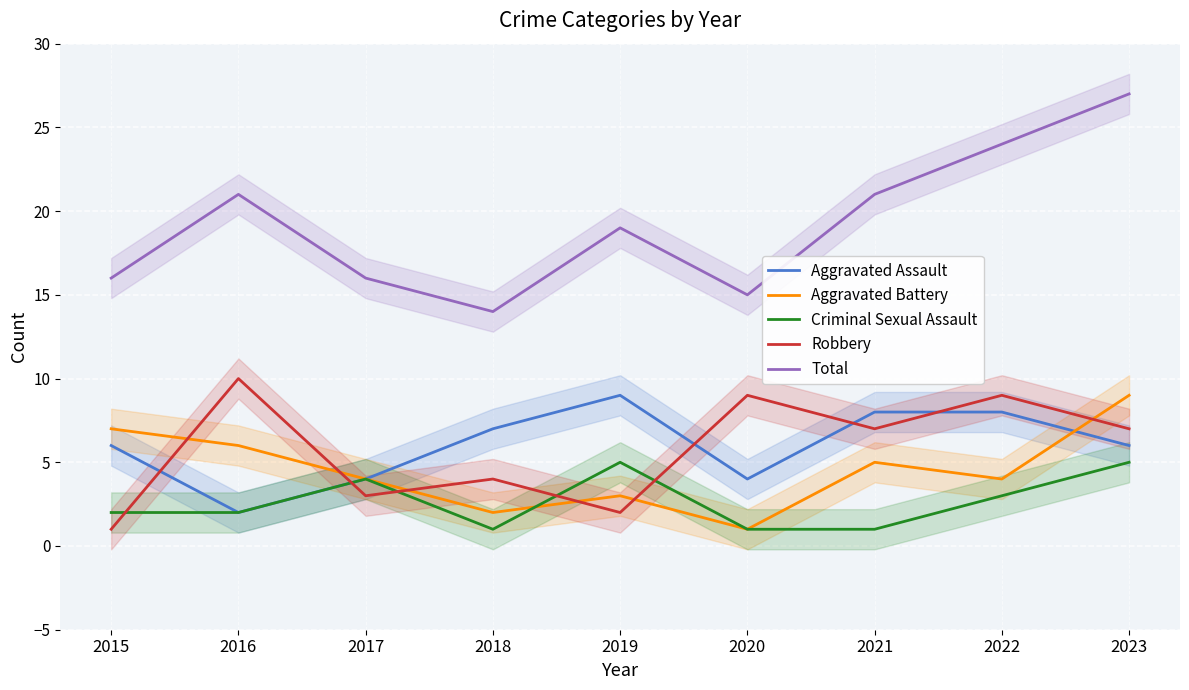

Reading right to left, what are all the values shown in this chart?

Aggravated Assault: 2023=6	2022=8	2021=8	2020=4	2019=9	2018=7	2017=4	2016=2	2015=6
Aggravated Battery: 2023=9	2022=4	2021=5	2020=1	2019=3	2018=2	2017=4	2016=6	2015=7
Criminal Sexual Assault: 2023=5	2022=3	2021=1	2020=1	2019=5	2018=1	2017=4	2016=2	2015=2
Robbery: 2023=7	2022=9	2021=7	2020=9	2019=2	2018=4	2017=3	2016=10	2015=1
Total: 2023=27	2022=24	2021=21	2020=15	2019=19	2018=14	2017=16	2016=21	2015=16